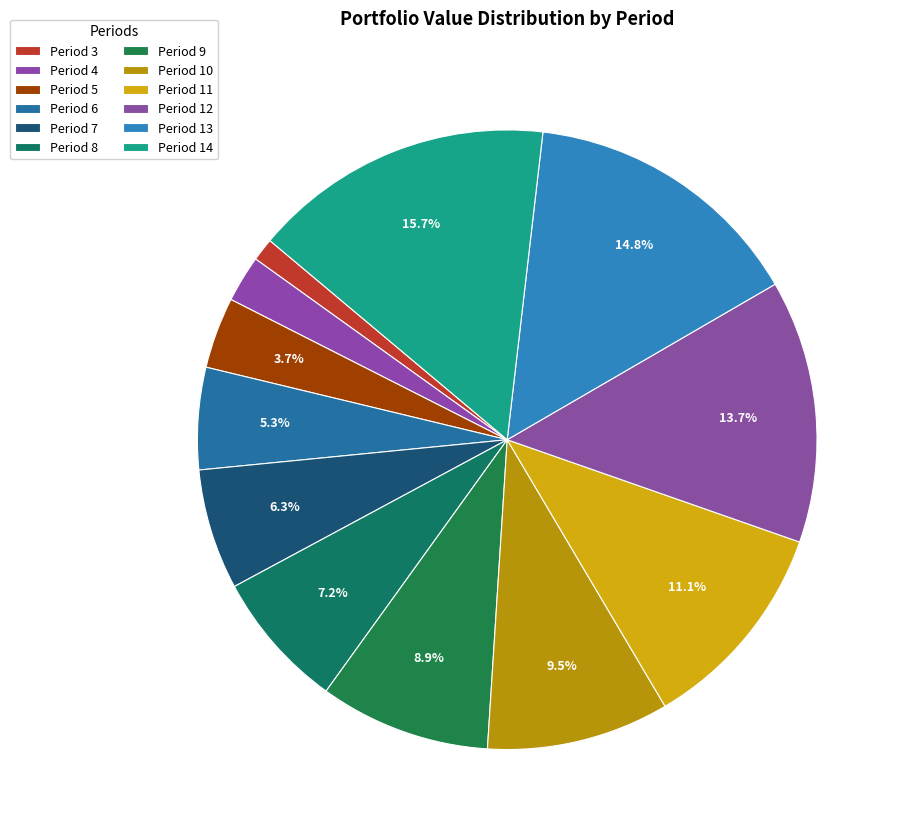

Is there any slice that represents more than half of the pie?

No